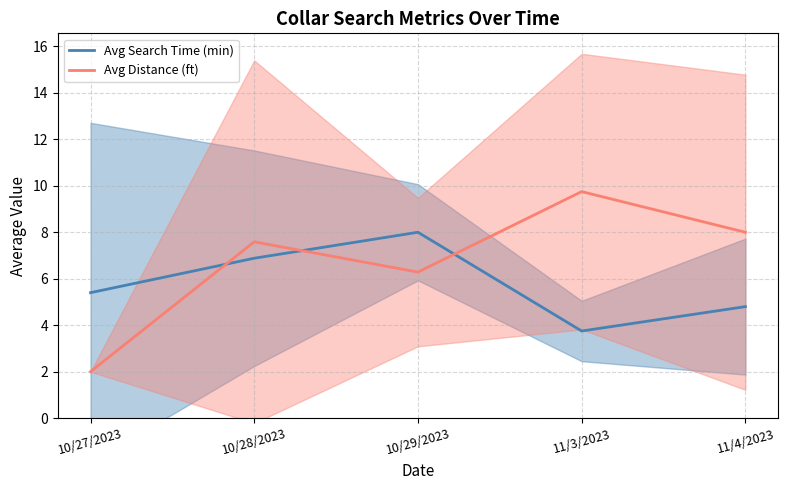

What is the label of the 2nd point from the right?

11/3/2023